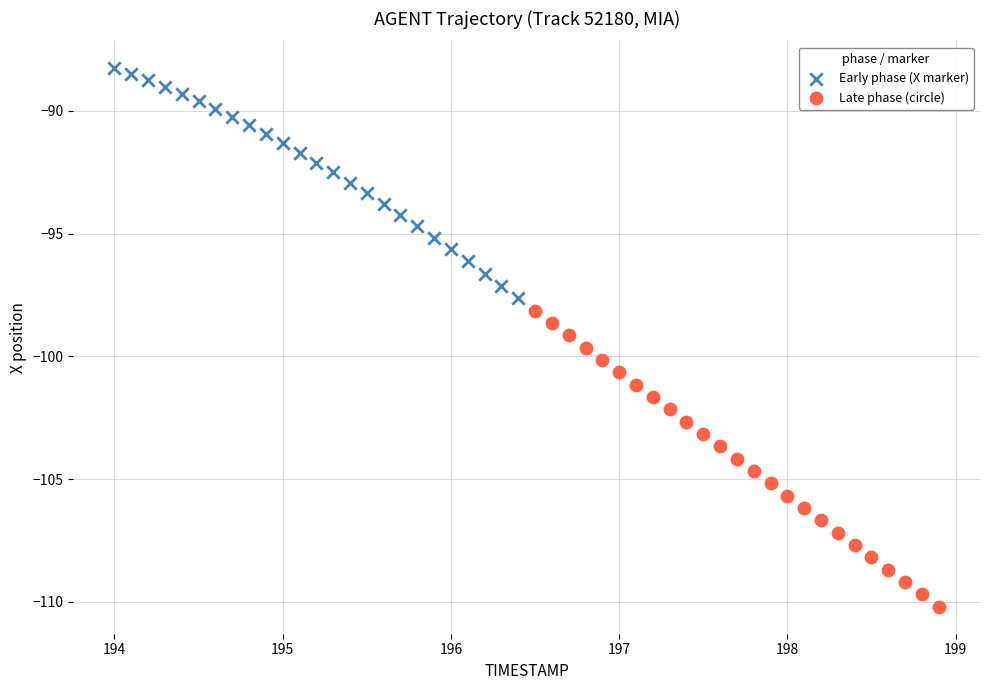

Which series has the widest spread of Y values?

Late phase (circle)